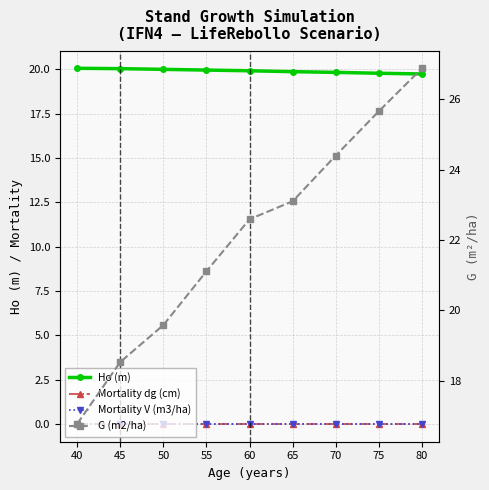

What is the lowest value of the G (m2/ha) series?

16.8